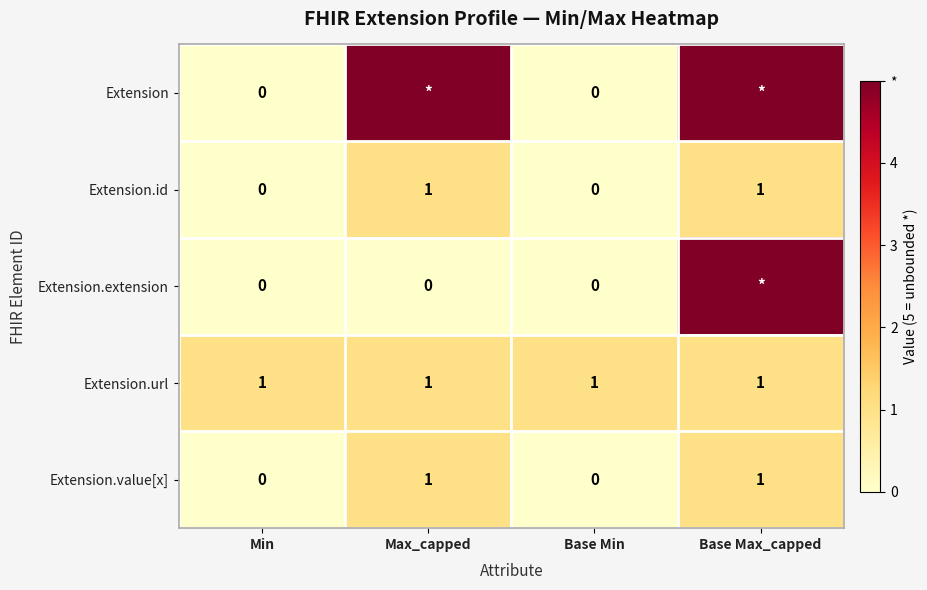

The value of Extension.id at Base Max_capped is 1. True or false?

True